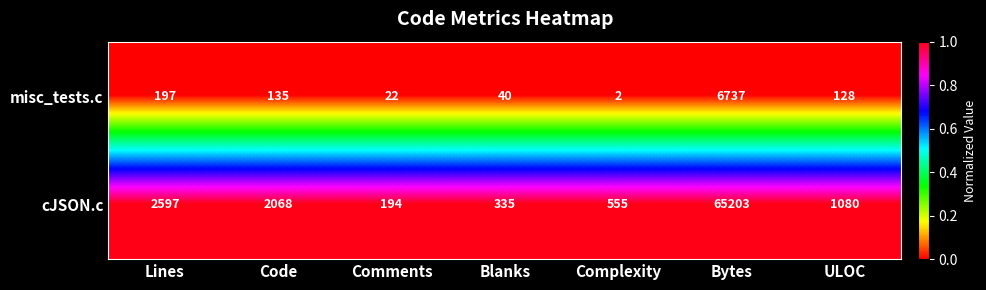

The cJSON.c series shows 1409 at Code. True or false?

False